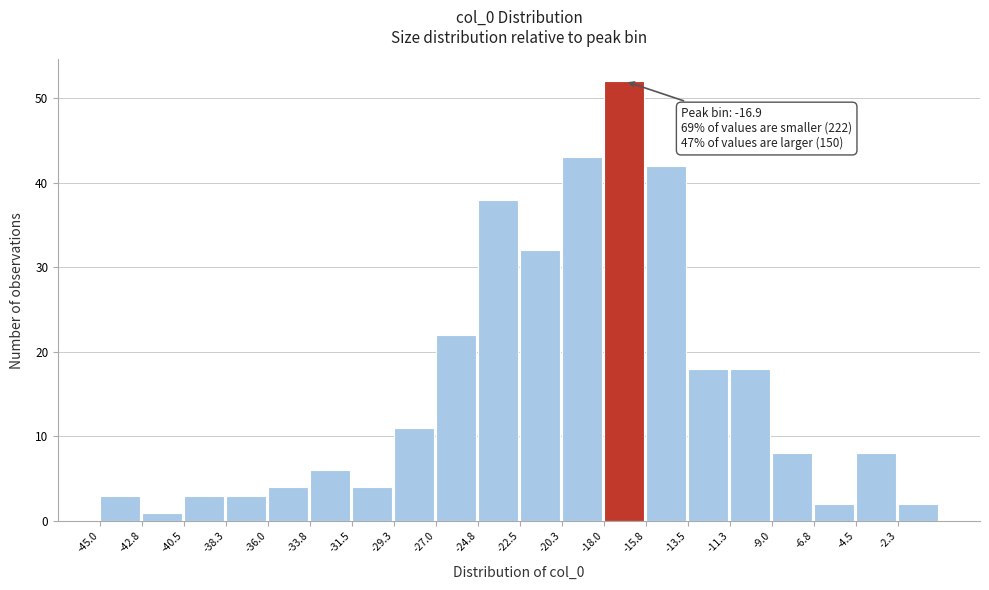

Which range on the x-axis has the tallest bar?

-18.0 to -16.0